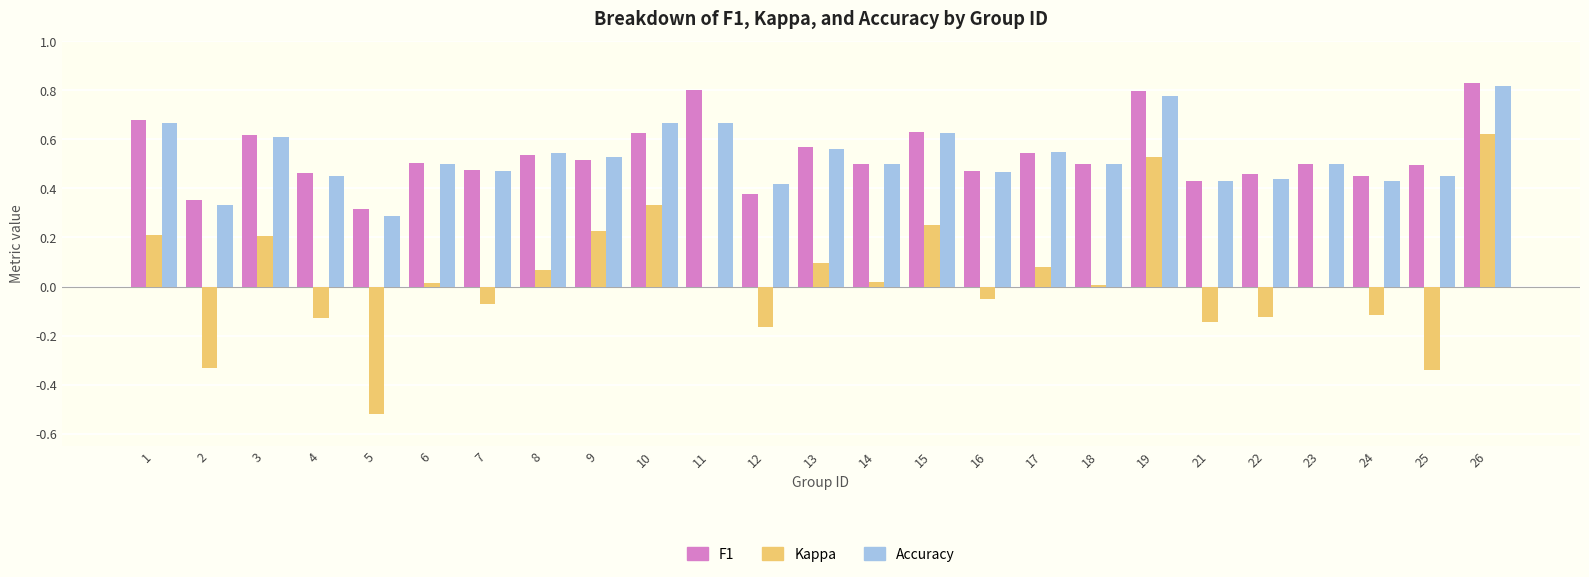

Is the value of Kappa at 1 greater than the value of Accuracy at 26?

No